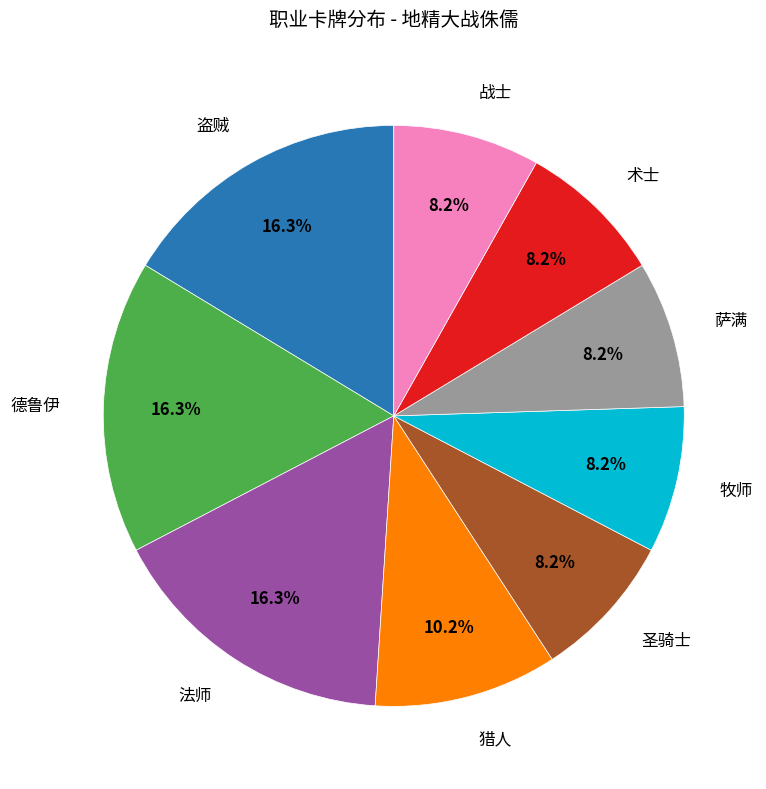

Does any single category account for the majority?

No